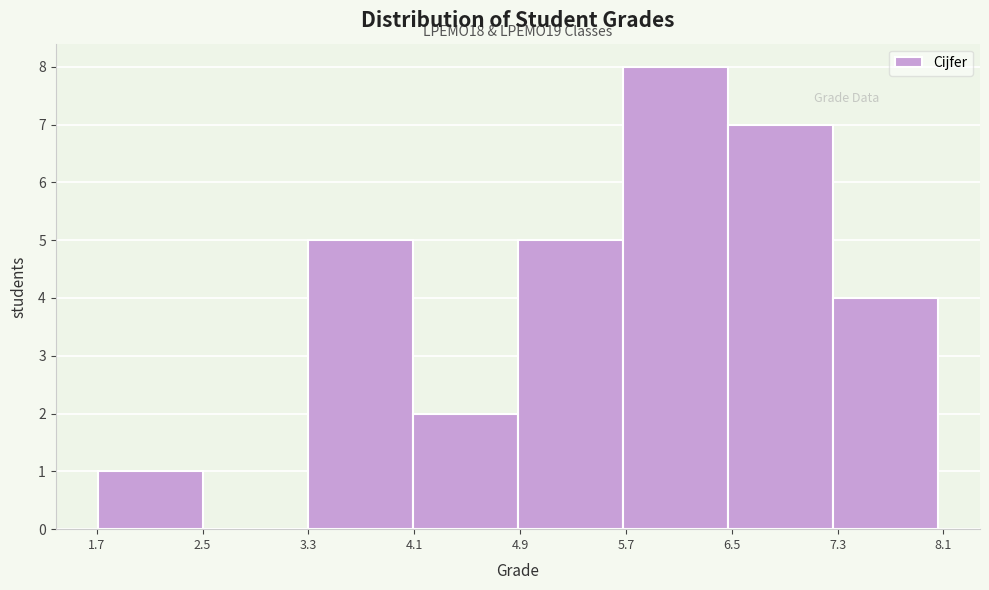

Which range on the x-axis has the tallest bar?

5.7 to 6.5